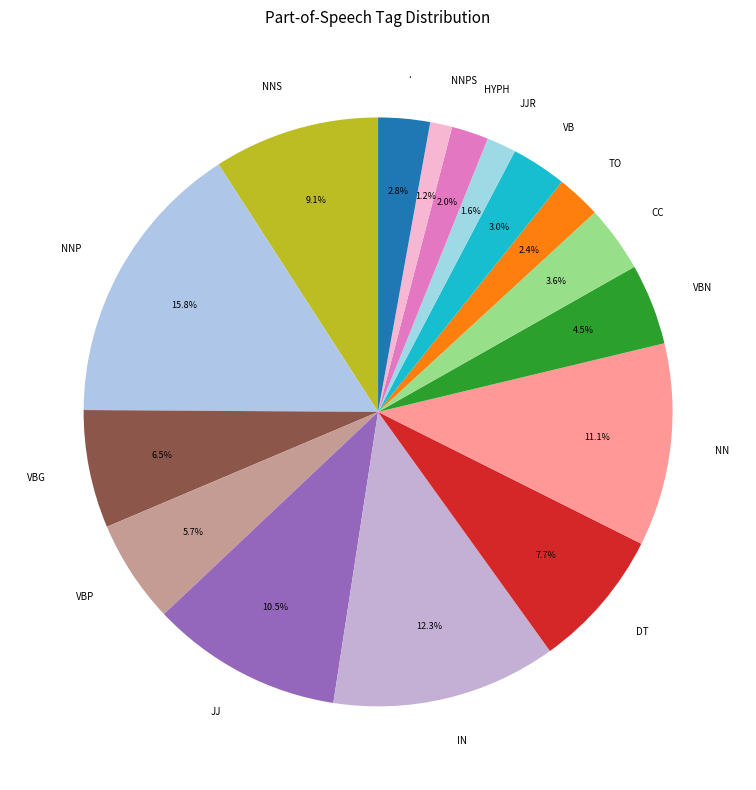

To the nearest percent, what is the difference between the largest and smallest slice percentages?

15%